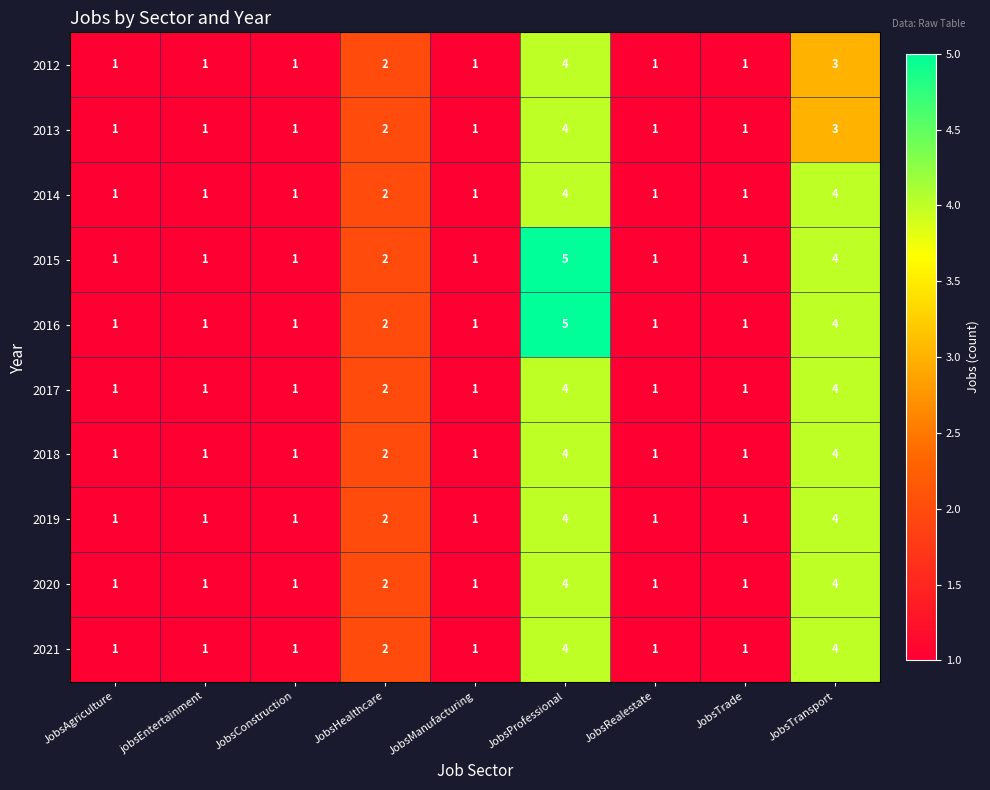

What is the sum of all 2015 values?

17